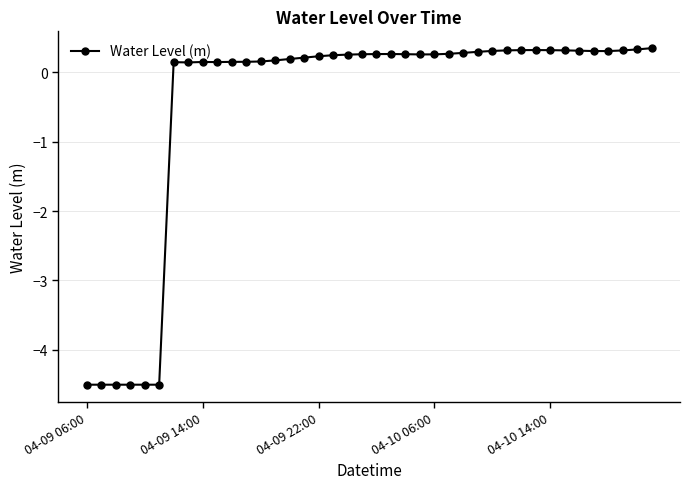

What is the greatest value displayed?

0.3